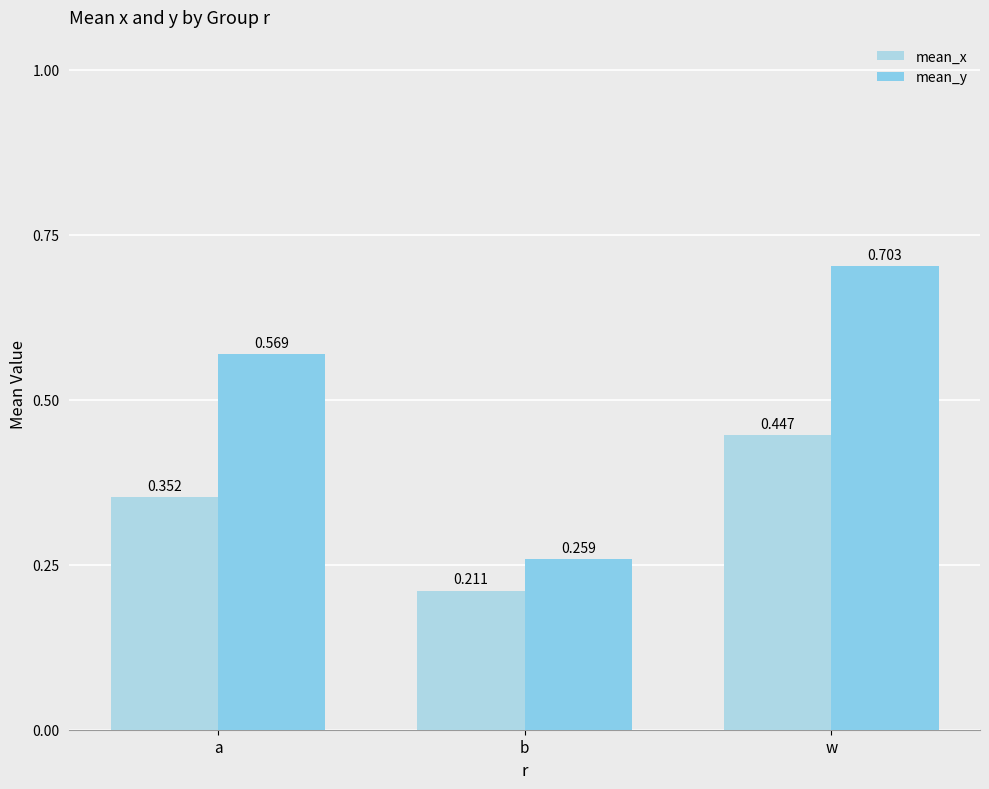

Which series has the largest range (max minus min)?

mean_y